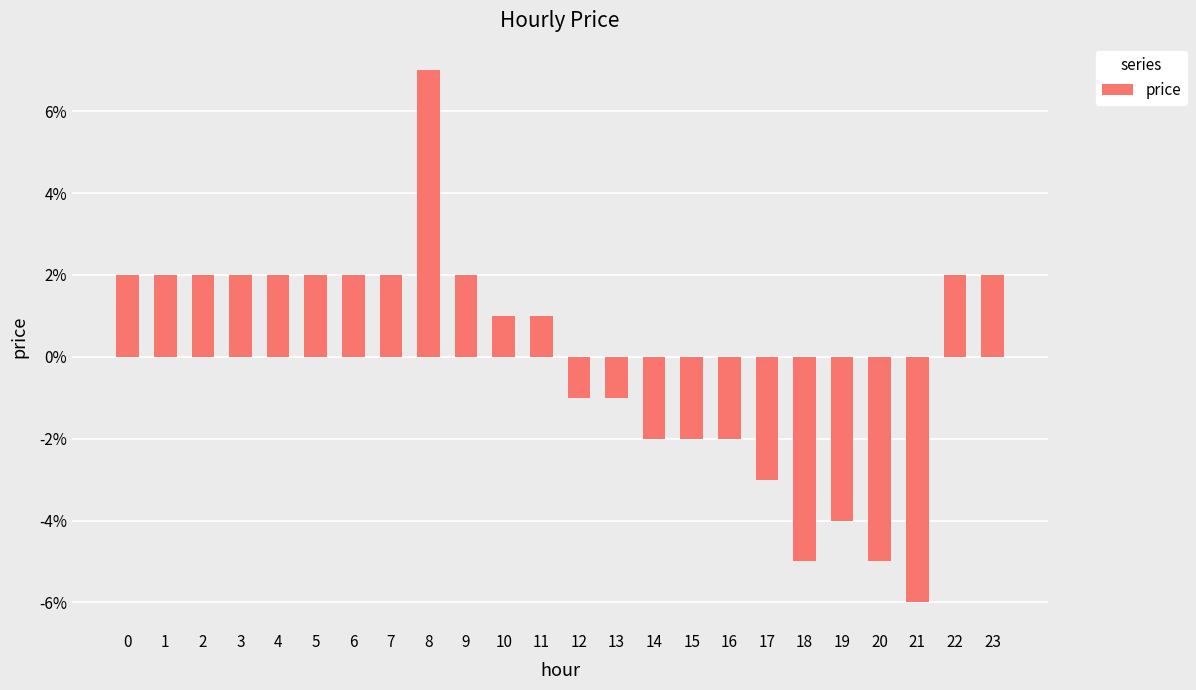

Are the bars horizontal?

No